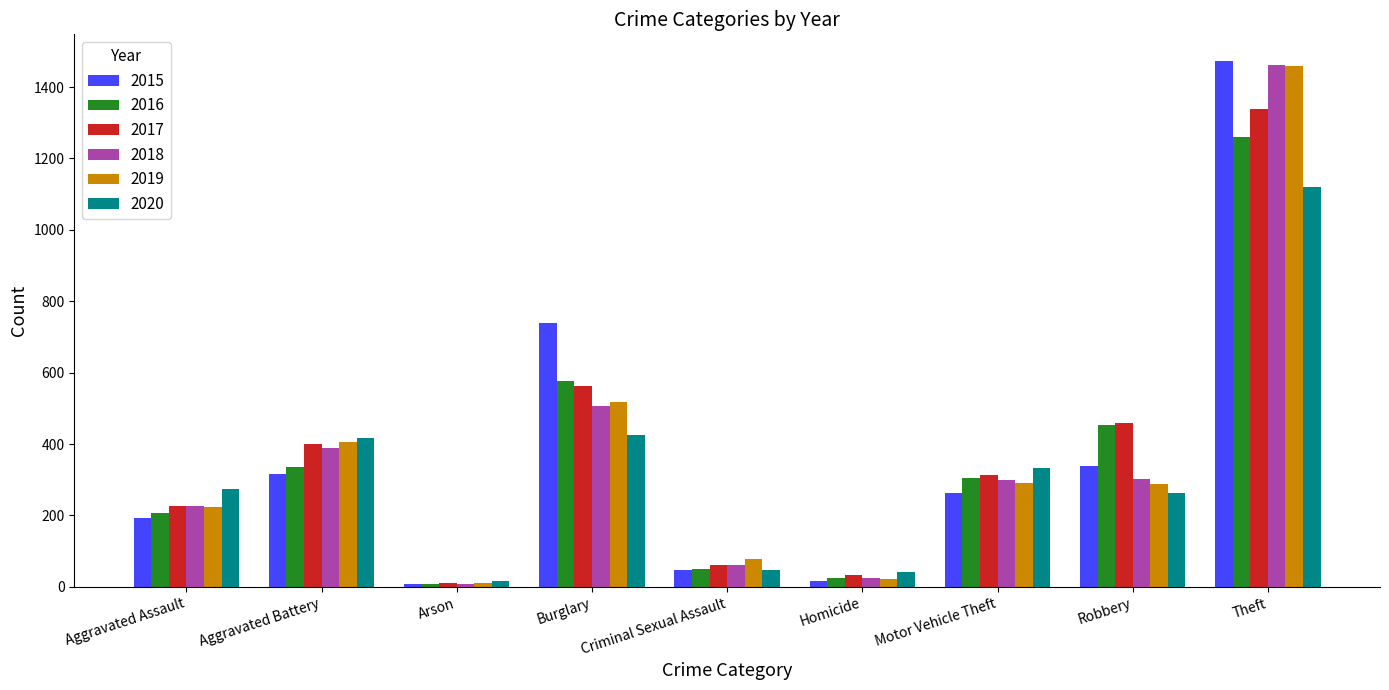

What is the value of the 2016 bar at the 3rd from the left?

7